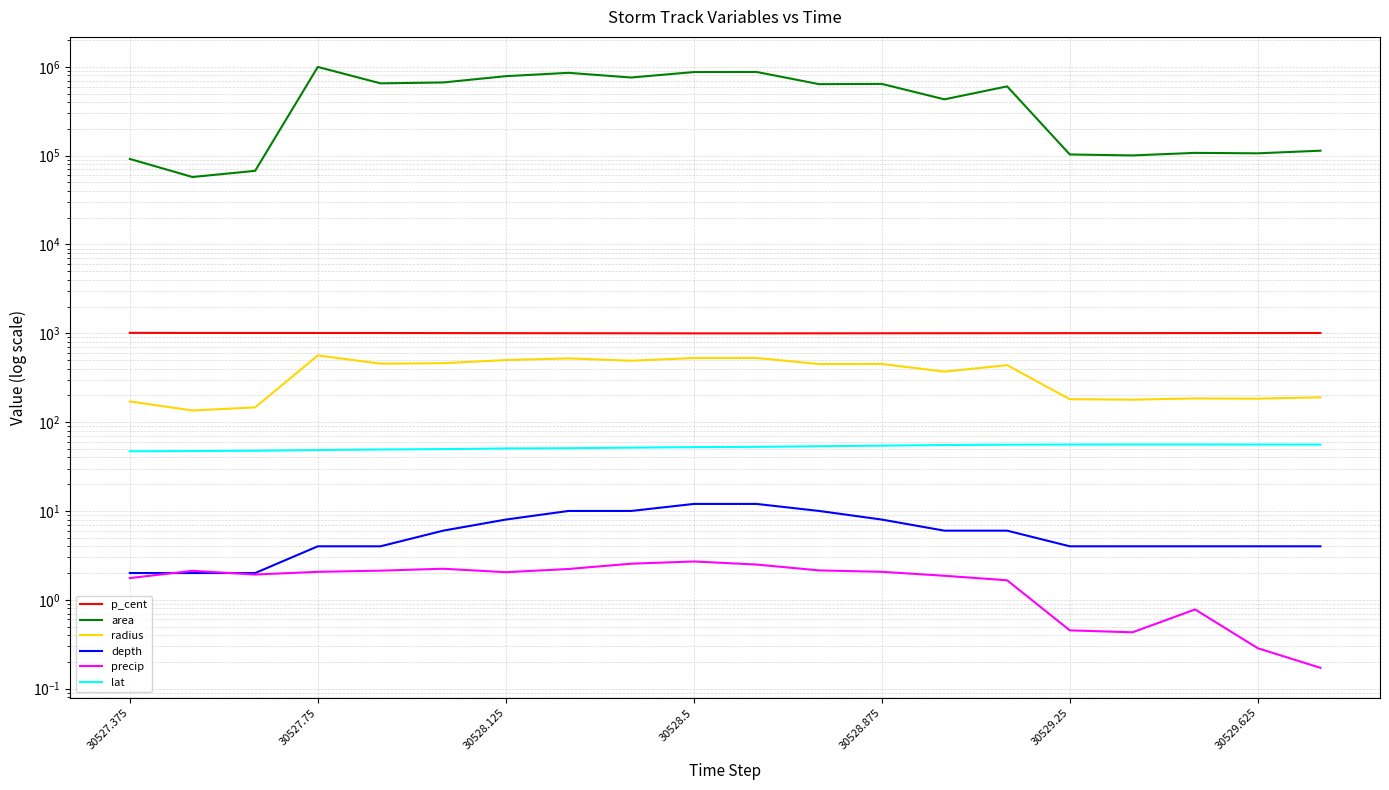

Reading right to left, extract all data points from this chart.

p_cent: 1008.1	1006.5	1005.9	1004.6	1003.8	1002.7	1002.2	1000.8	999.3	998.2	998.3	1000.6	1002.1	1003.7	1005.5	1007.7	1008.4	1008.8	1009.3	1011.9
area: 113750.0	106250.0	107500.0	100625.0	103125.0	602500.0	430625.0	642500.0	638125.0	876250.0	873125.0	758125.0	856250.0	785000.0	666875.0	651875.0	997500.0	67500.0	57500.0	91875.0
radius: 190.3	183.9	185.0	179.0	181.2	437.9	370.2	452.2	450.7	528.1	527.2	491.2	522.1	499.9	460.7	455.5	563.5	146.6	135.3	171.0
depth: 4.0	4.0	4.0	4.0	4.0	6.0	6.0	8.0	10.0	12.0	12.0	10.0	10.0	8.0	6.0	4.0	4.0	2.0	2.0	2.0
precip: 0.2	0.3	0.8	0.4	0.5	1.7	1.9	2.1	2.1	2.5	2.7	2.5	2.2	2.0	2.2	2.1	2.1	1.9	2.1	1.8
lat: 55.9	55.9	56.1	56.1	55.9	55.7	55.2	54.4	53.5	52.7	52.4	51.7	50.8	50.5	49.7	49.2	48.5	47.6	47.2	47.0